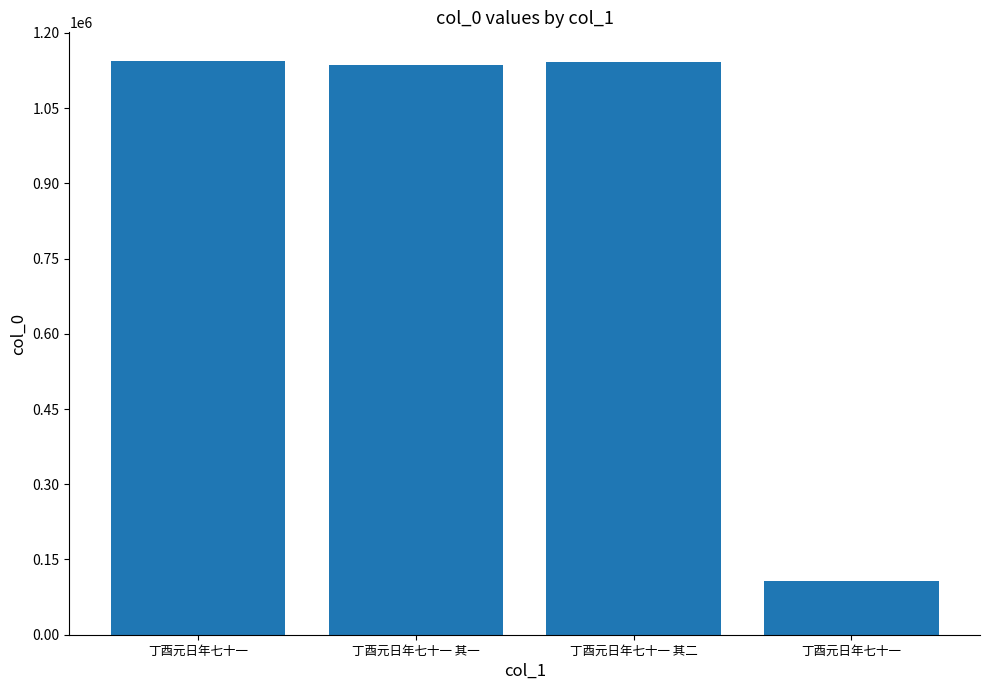

How many bars are there in total?

4